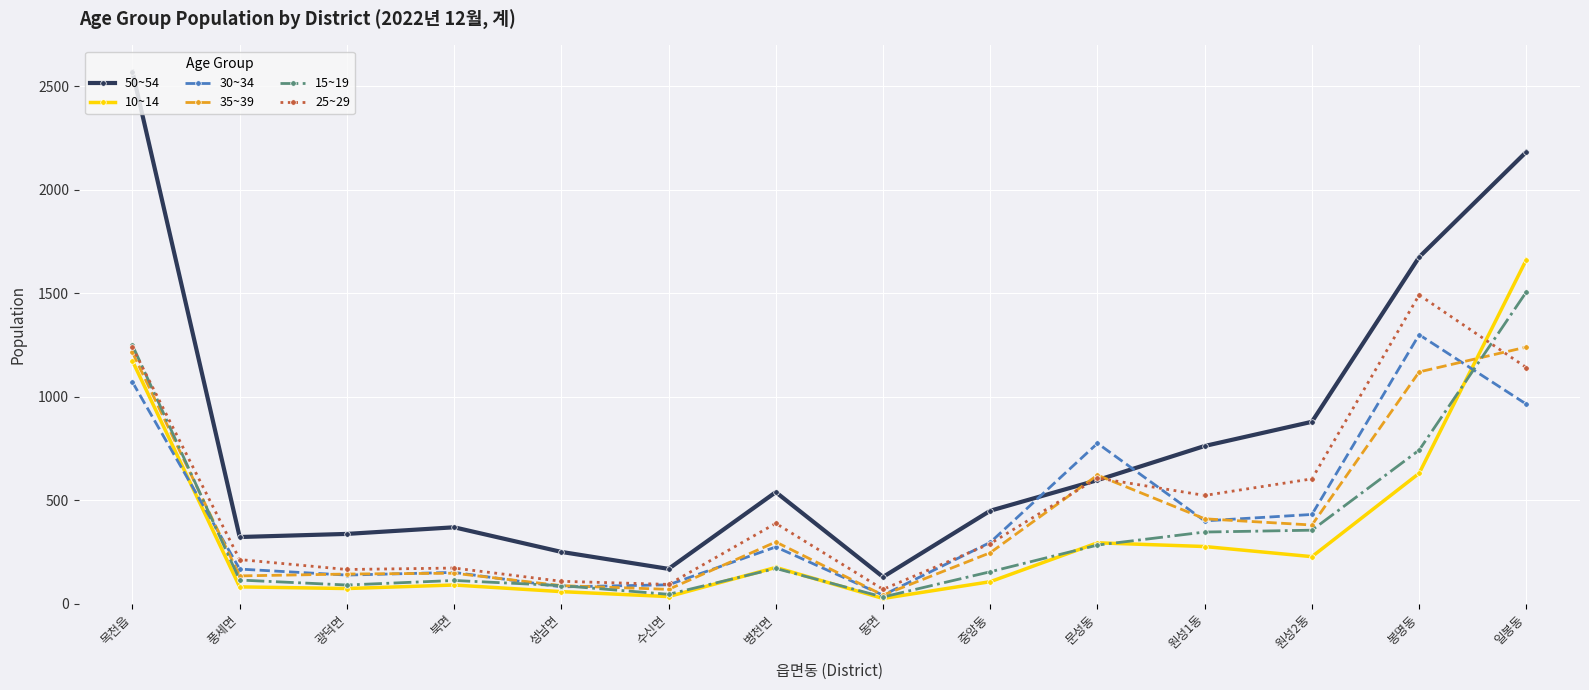

What is the label of the 12th point from the right?

광덕면